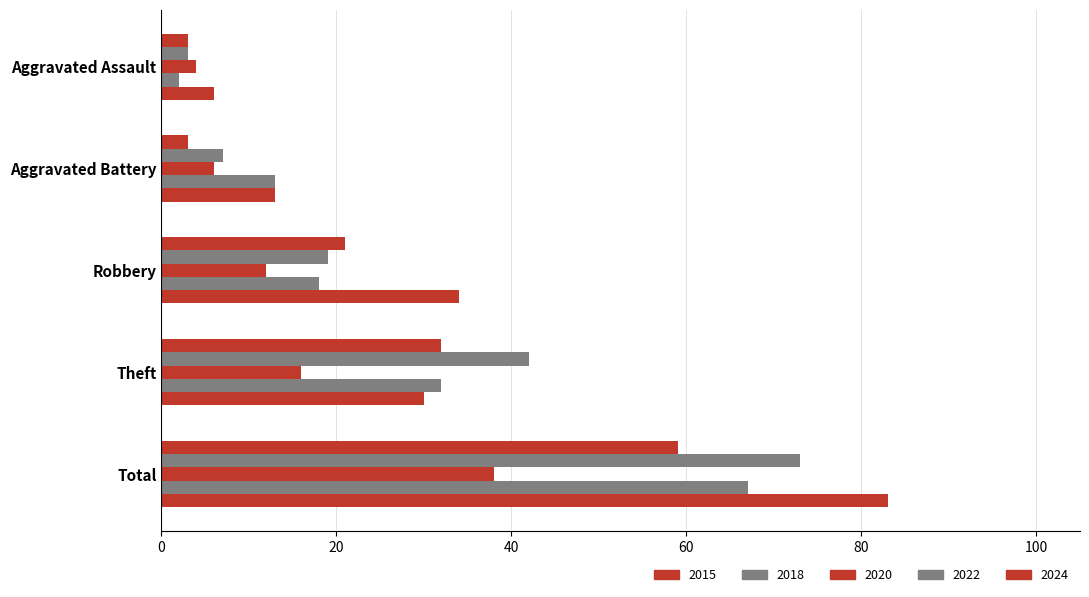

How many distinct data groups are displayed?

5